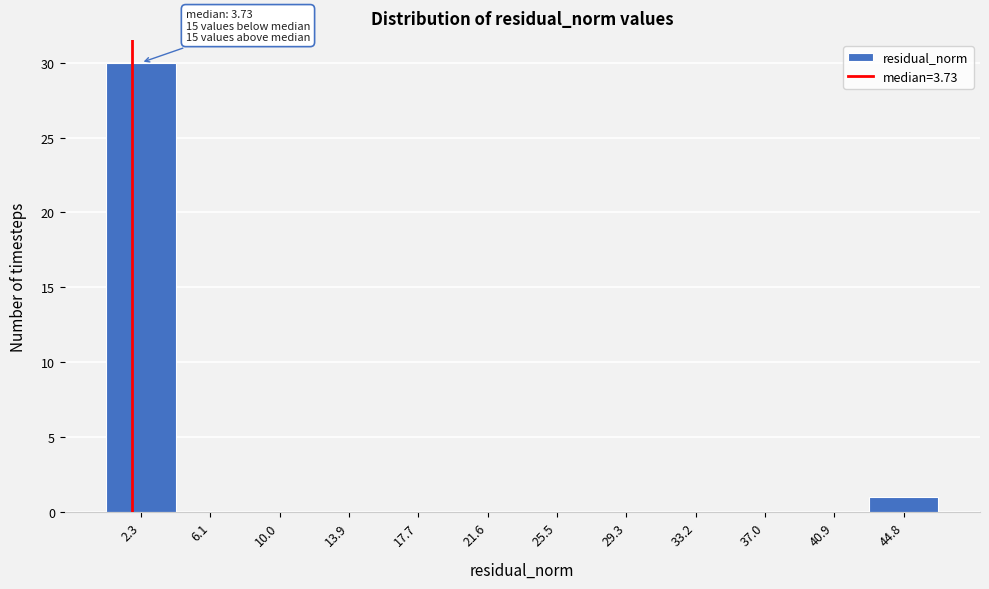

Reading left to right, transcribe all the data shown in this chart.

2.3=30	6.1=0	10.0=0	13.9=0	17.7=0	21.6=0	25.5=0	29.3=0	33.2=0	37.0=0	40.9=0	44.8=1